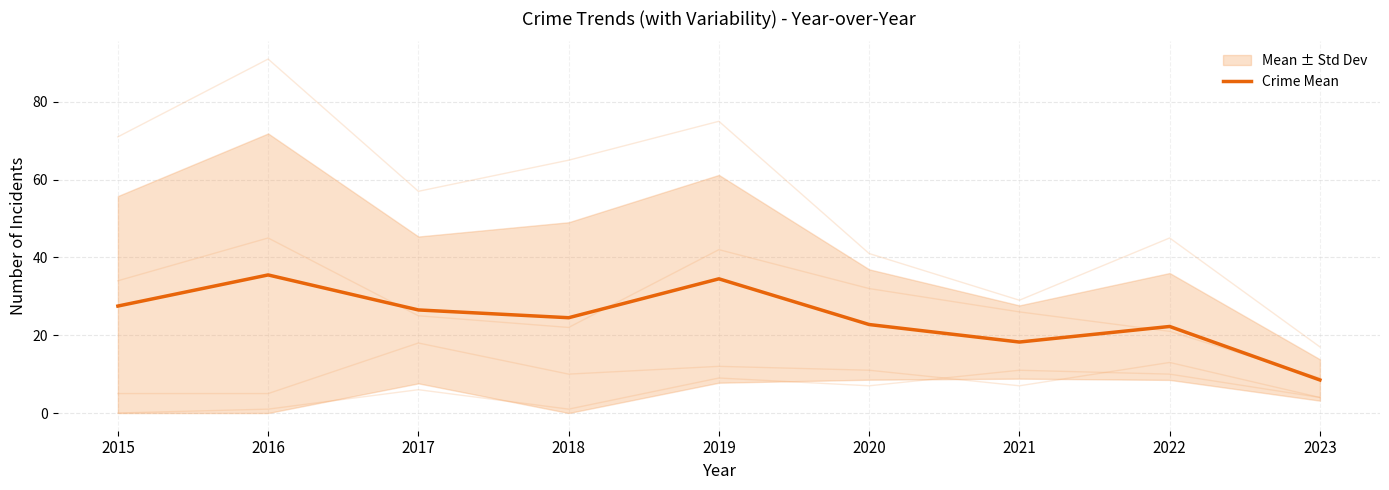

The value at 2018 is 32.4. True or false?

False